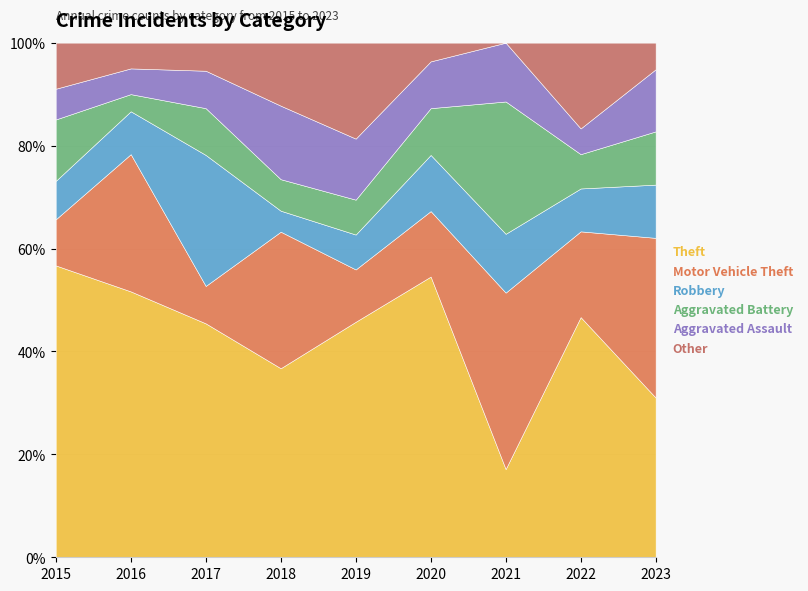

Reading left to right, what are all the values shown in this chart?

Theft: 38	31	25	18	27	30	6	28	18
Motor Vehicle Theft: 6	16	4	13	6	7	12	10	18
Robbery: 5	5	14	2	4	6	4	5	6
Aggravated Battery: 8	2	5	3	4	5	9	4	6
Aggravated Assault: 4	3	4	7	7	5	4	3	7
Other: 6	3	3	6	11	2	0	10	3